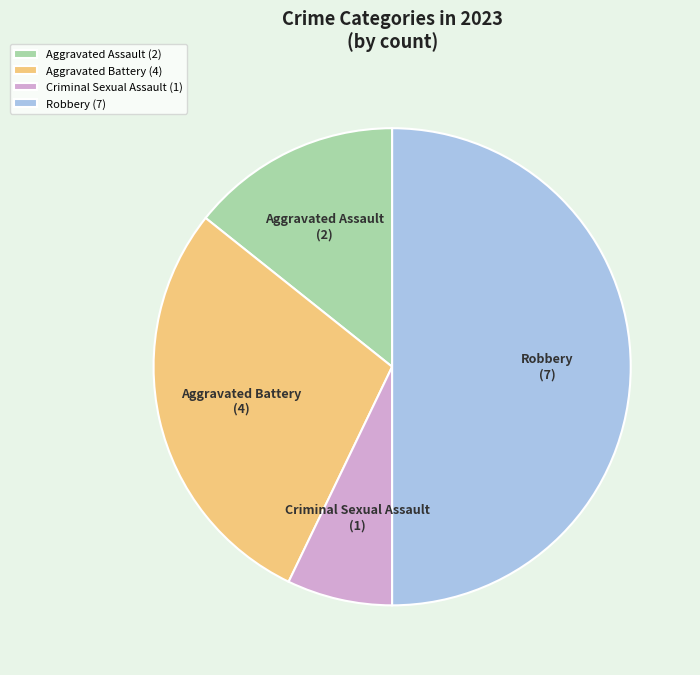

Which slice is the smallest?

Criminal Sexual Assault